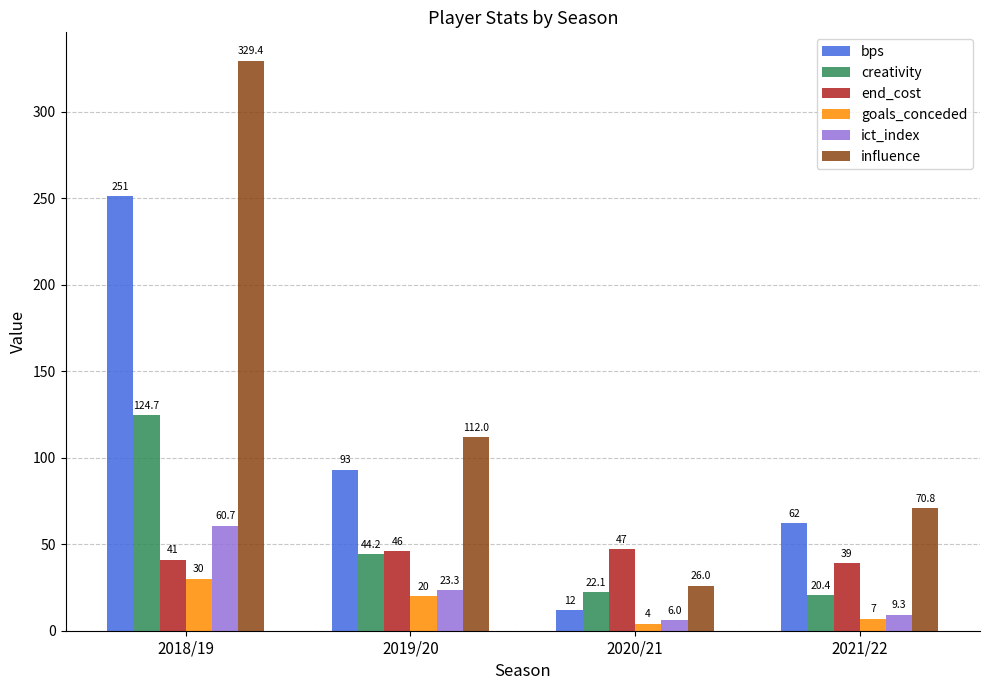

The value of end_cost at 2021/22 is 39.0. True or false?

True